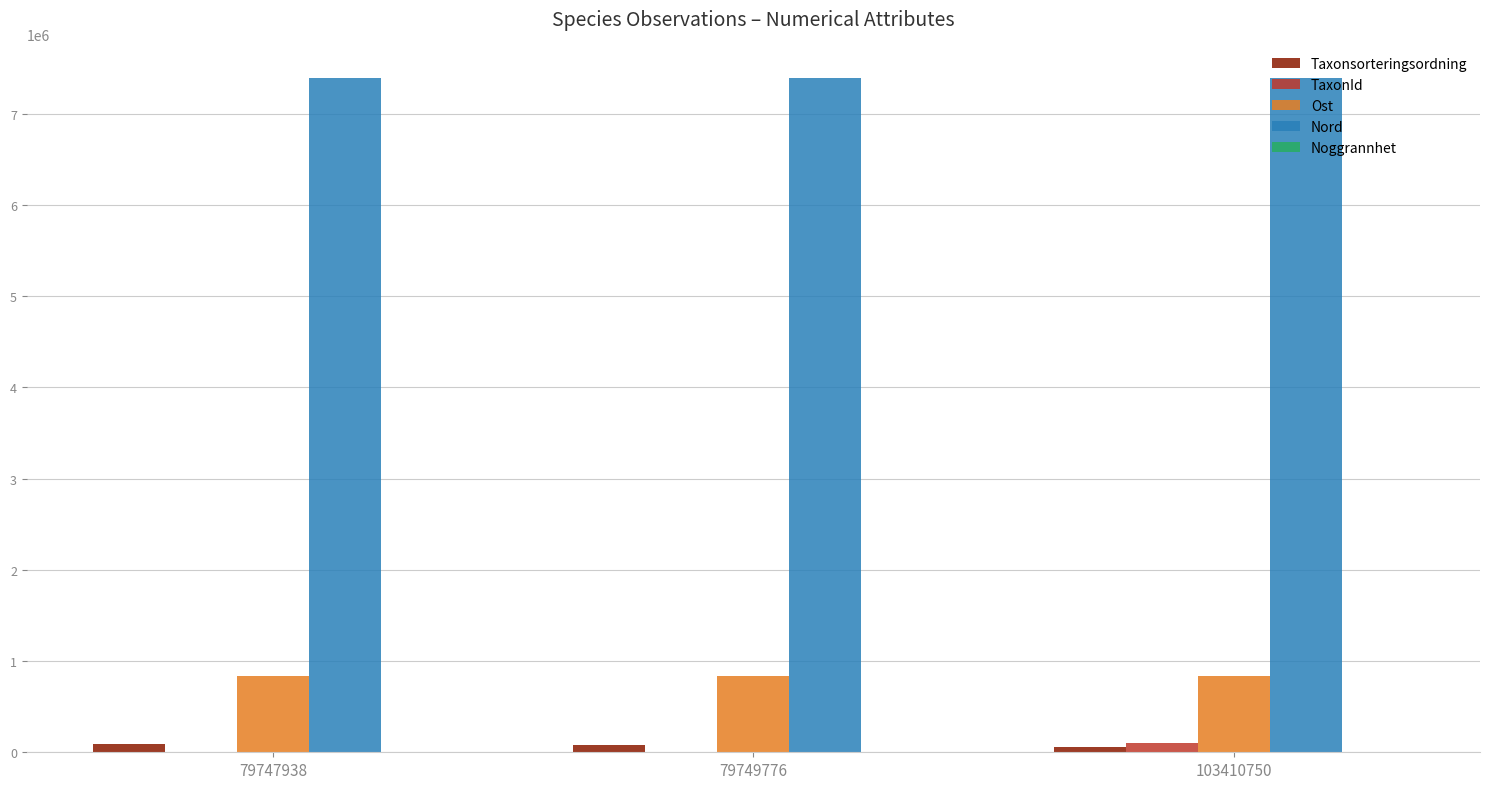

Which series has the largest total across all categories?

Nord